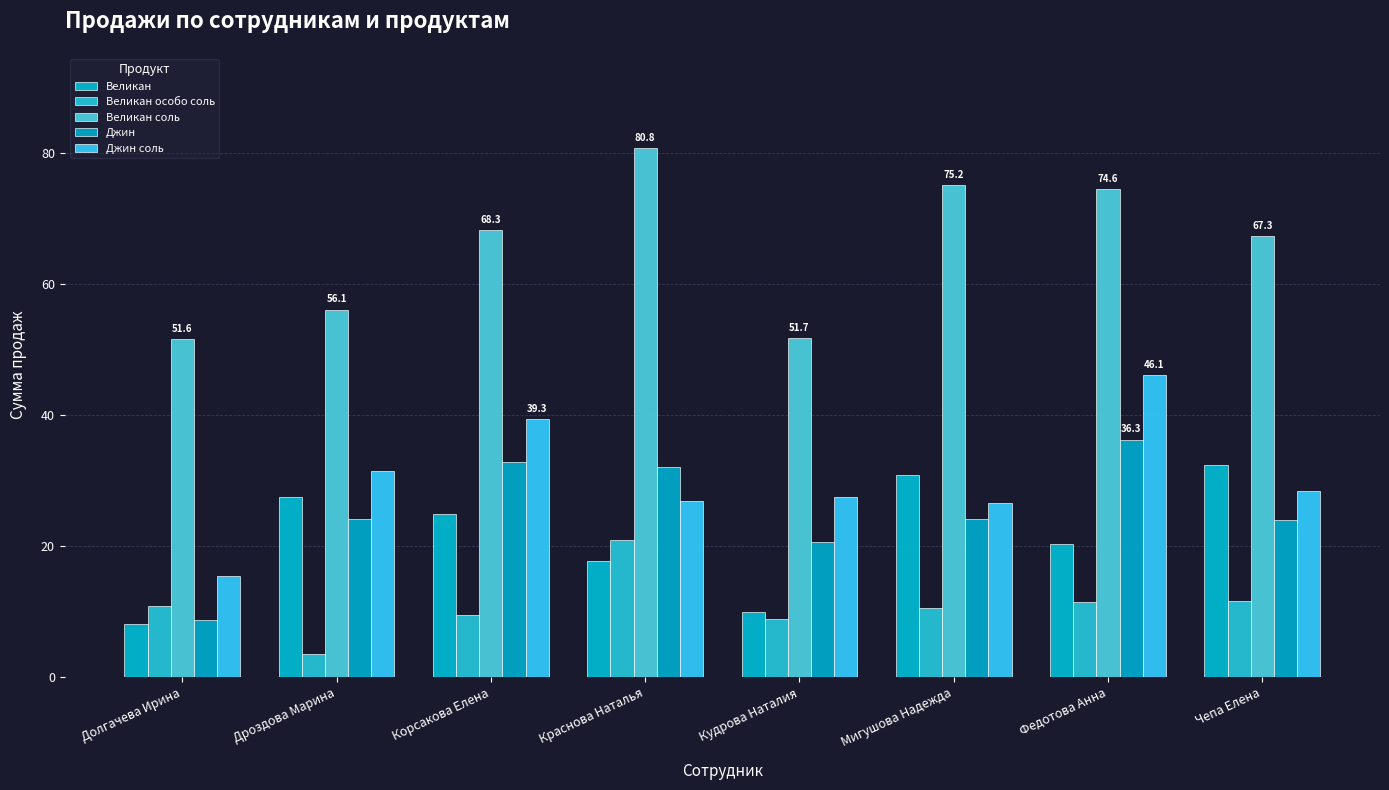

What is the label of the 6th bar from the right?

Корсакова Елена